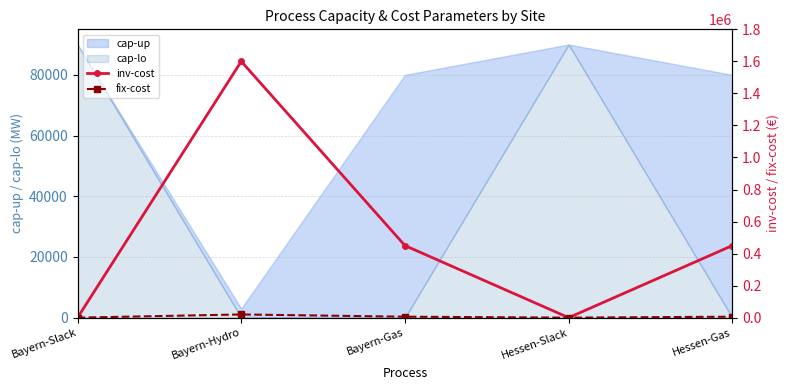

What is the highest value of the cap-lo series?

90000